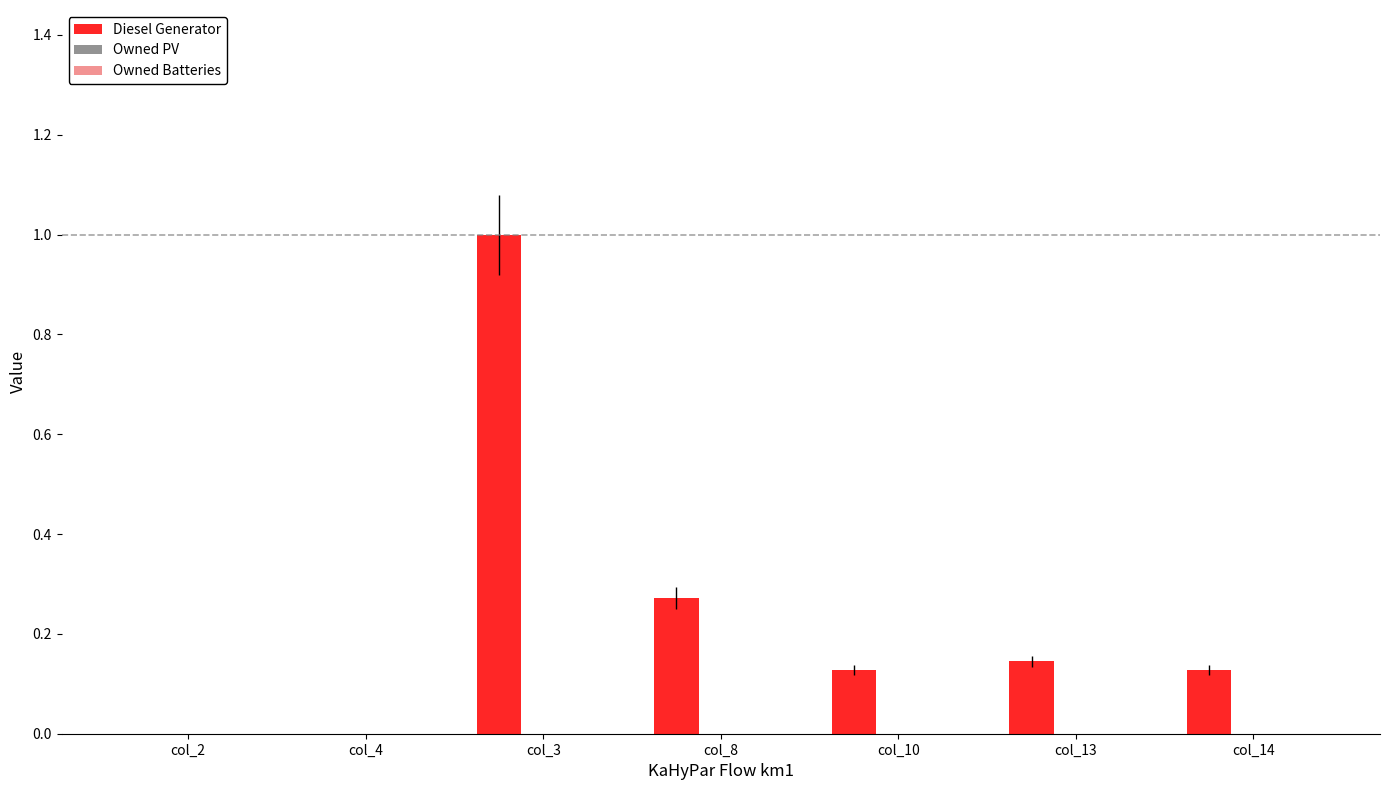

Between col_8 and col_2, which is larger?

col_8